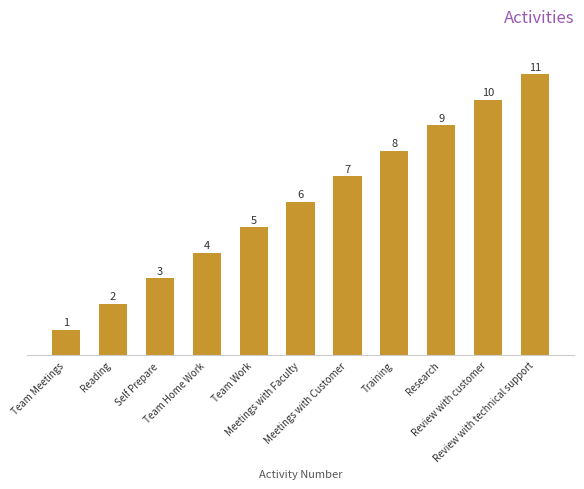

What position from the right is Meetings with Customer?

5